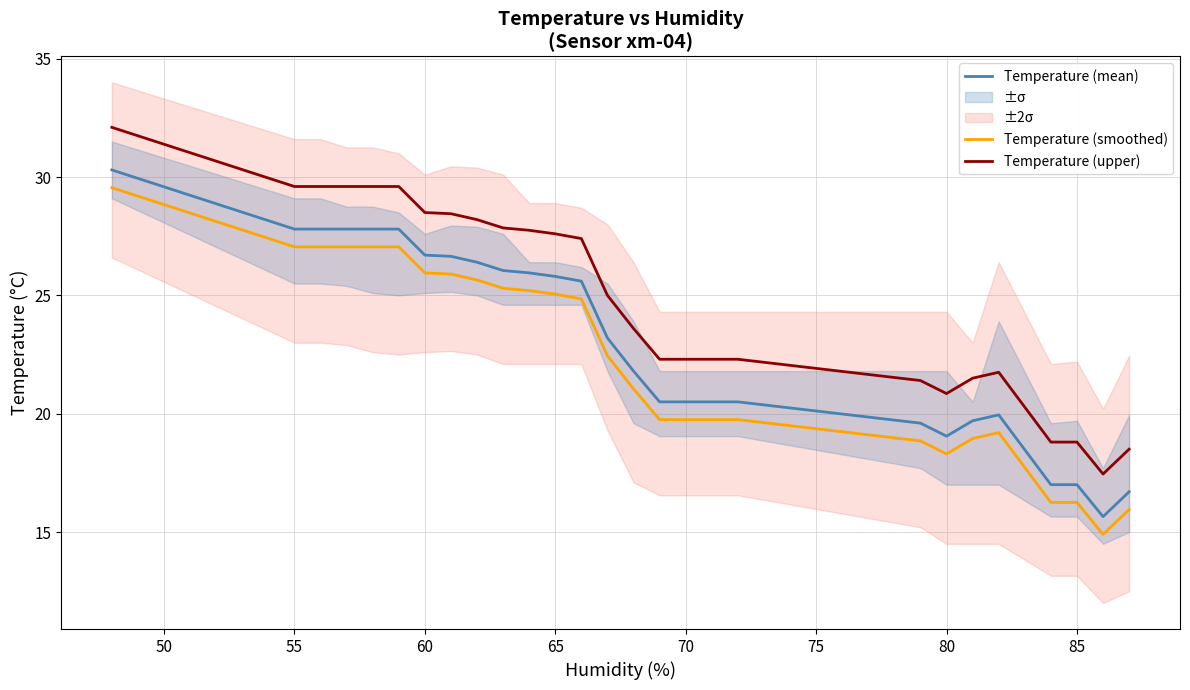

The Temperature (mean) series shows 45.9 at 85. True or false?

False